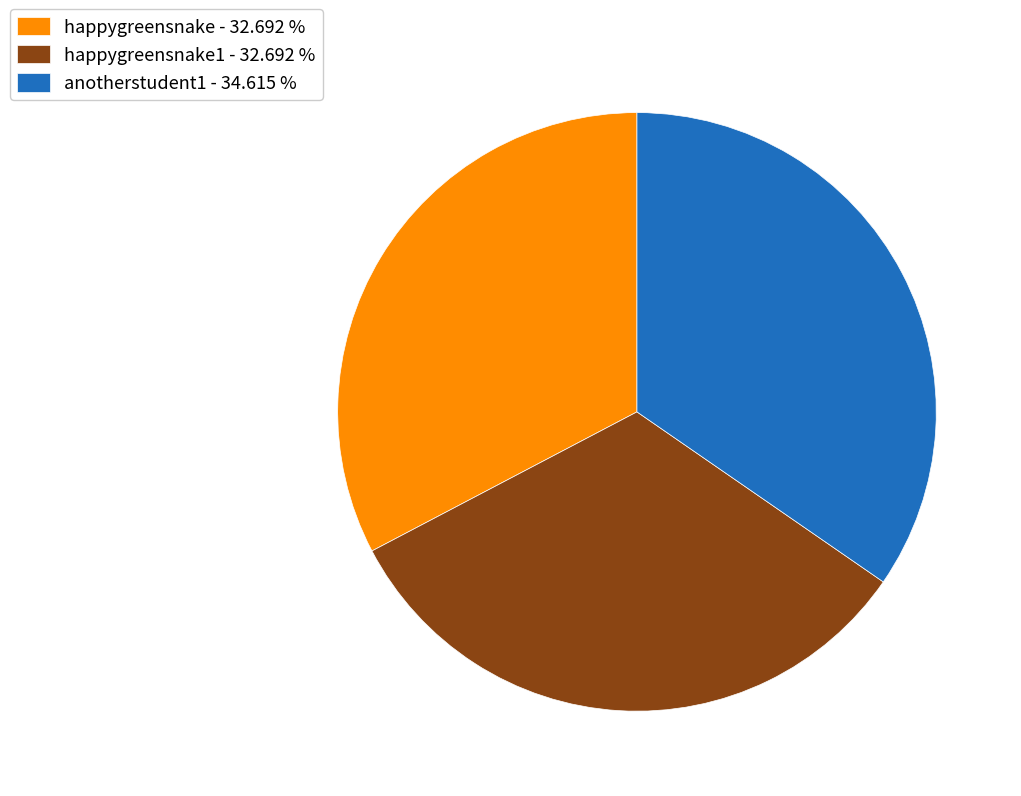

Is the sum of happygreensnake - 32.692 % and anotherstudent1 - 34.615 % greater than half?

Yes